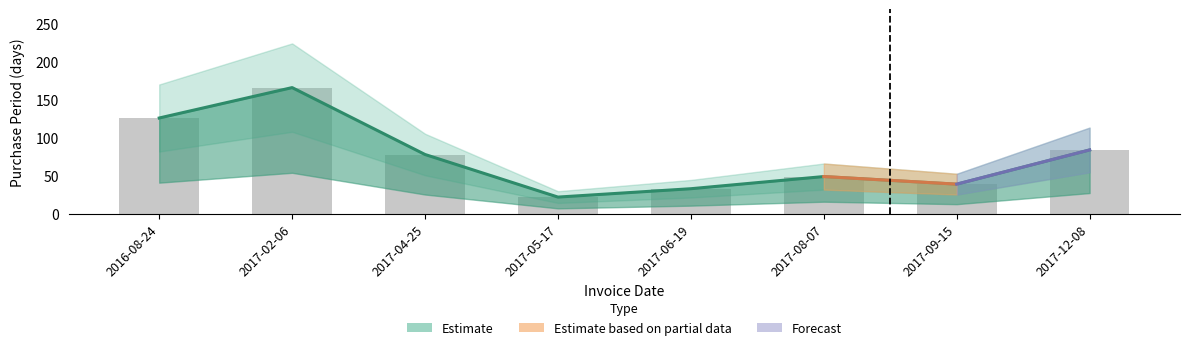

What is the smallest value displayed?

22